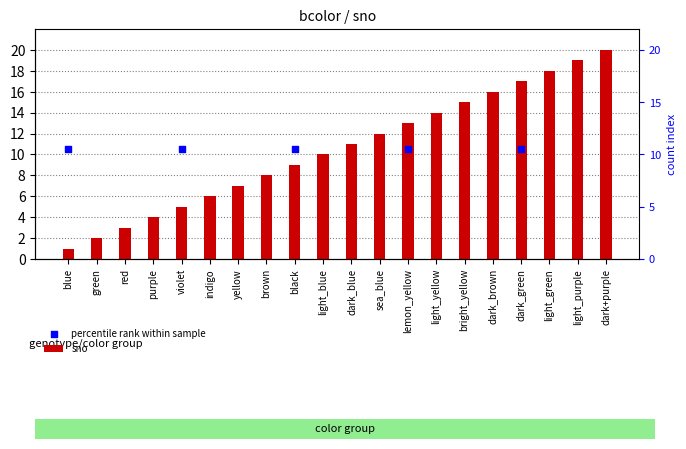

Between dark+purple and purple, which is larger?

dark+purple